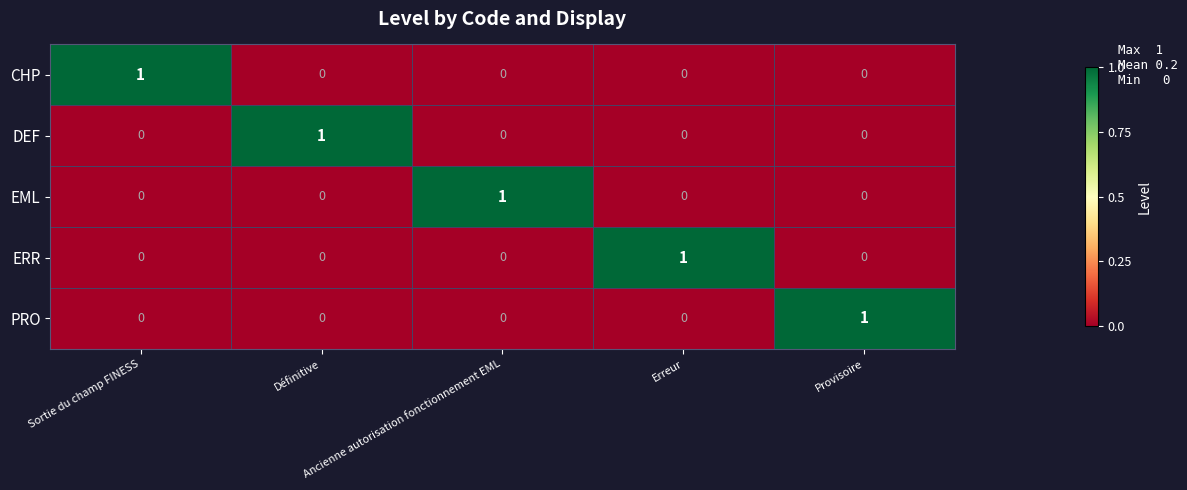

Count the EML values in the range 0 to 1.

5